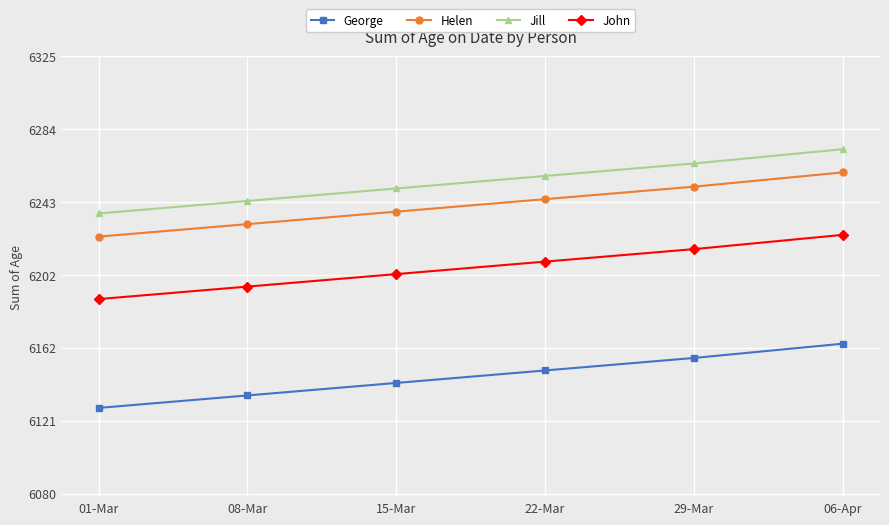

Read the John value at 01-Mar, to the nearest 5.

6190